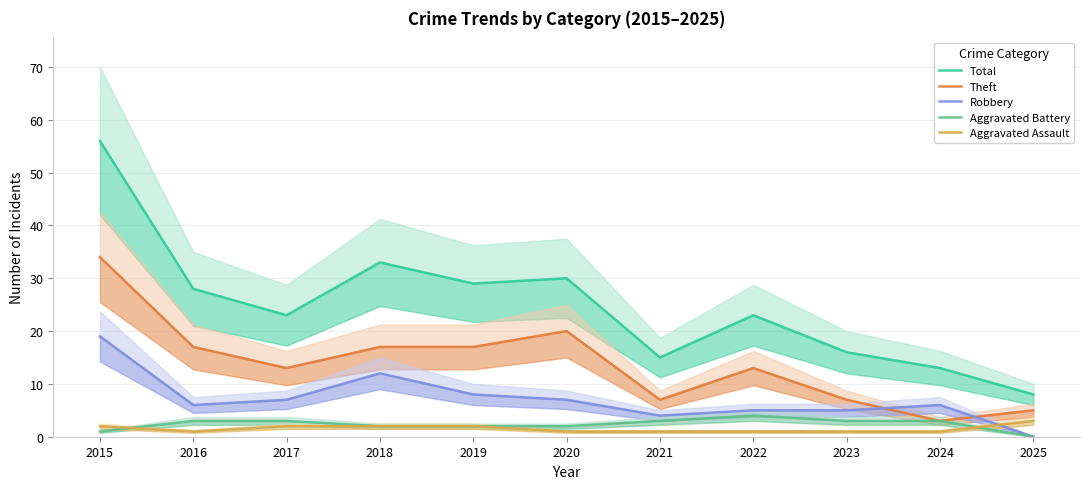

At which category is the sum across all series the highest?

2015